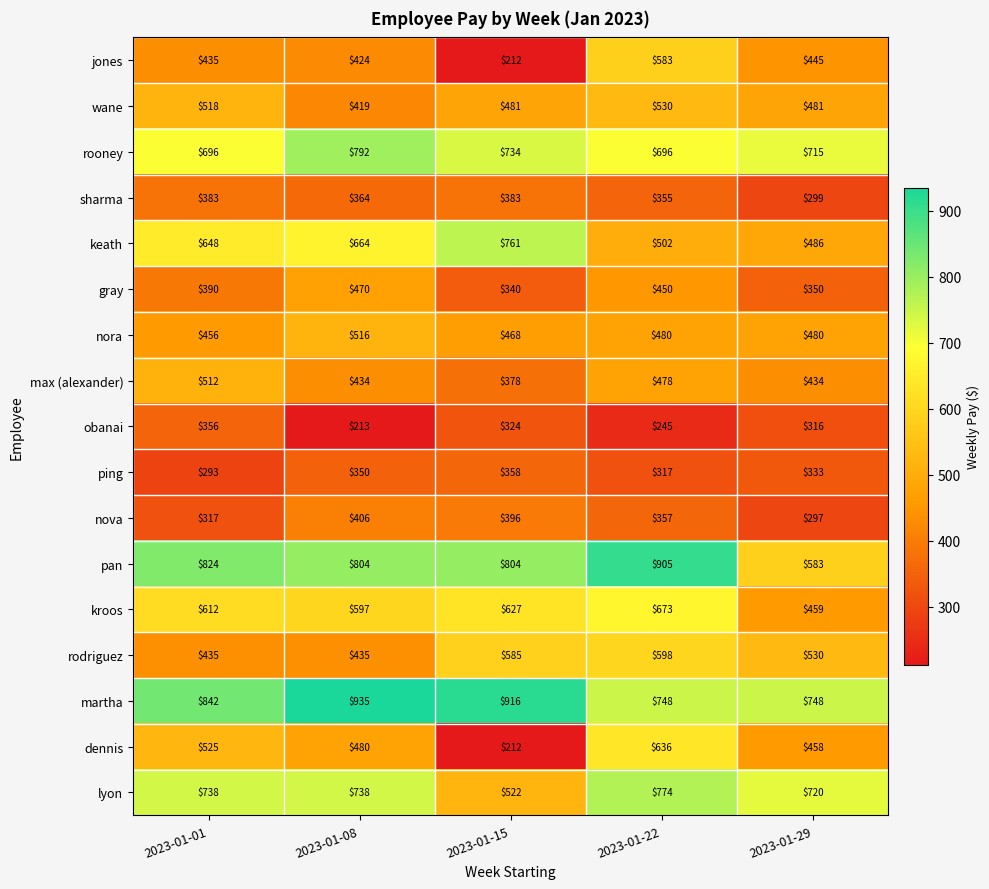

What is the total value across all series at 2023-01-22?

9327